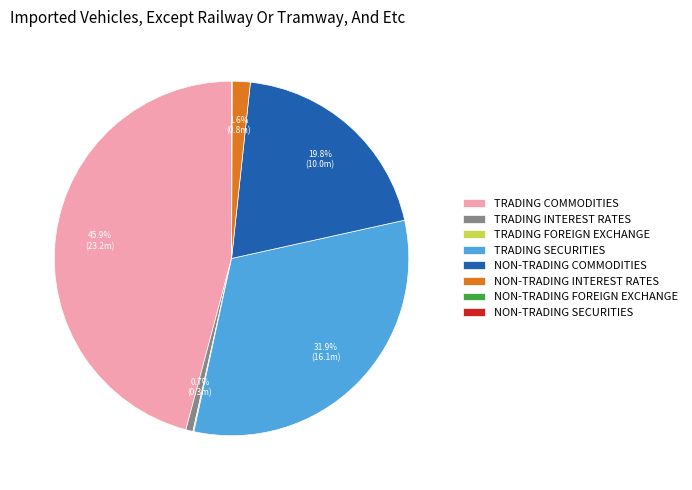

Is it true that NON-TRADING INTEREST RATES is 9% of the pie?

False